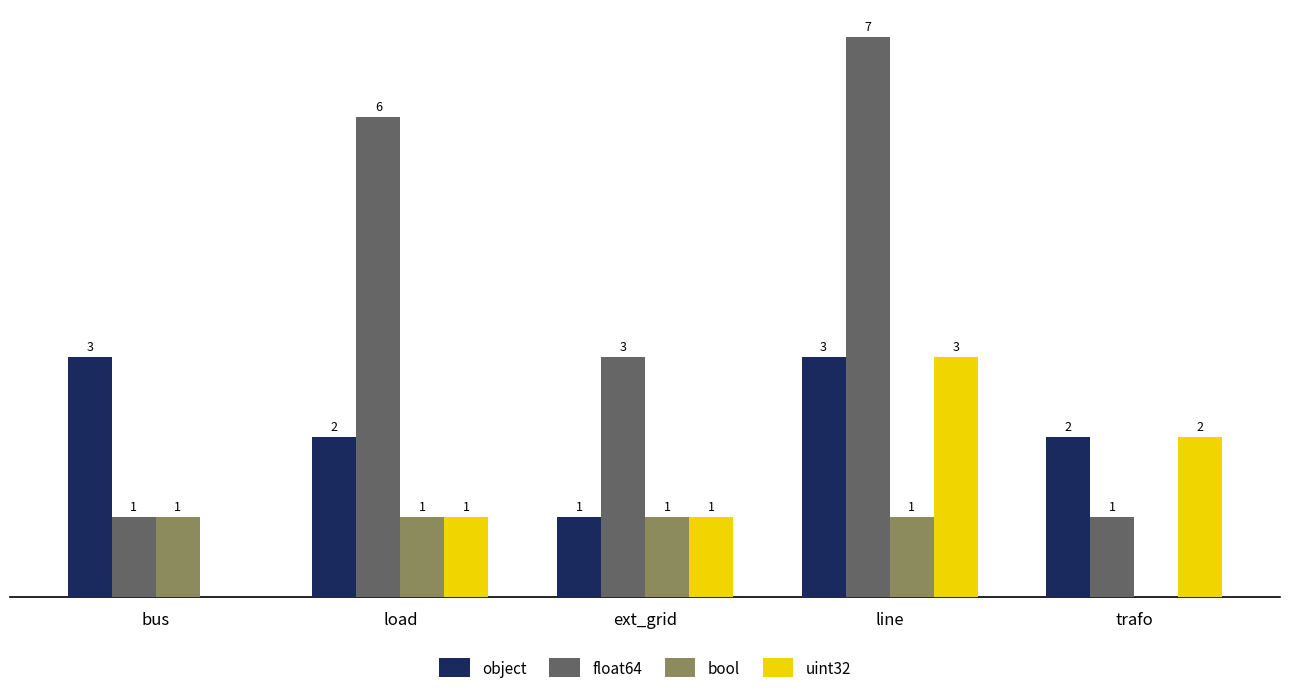

Which series changed the most between line and trafo?

float64